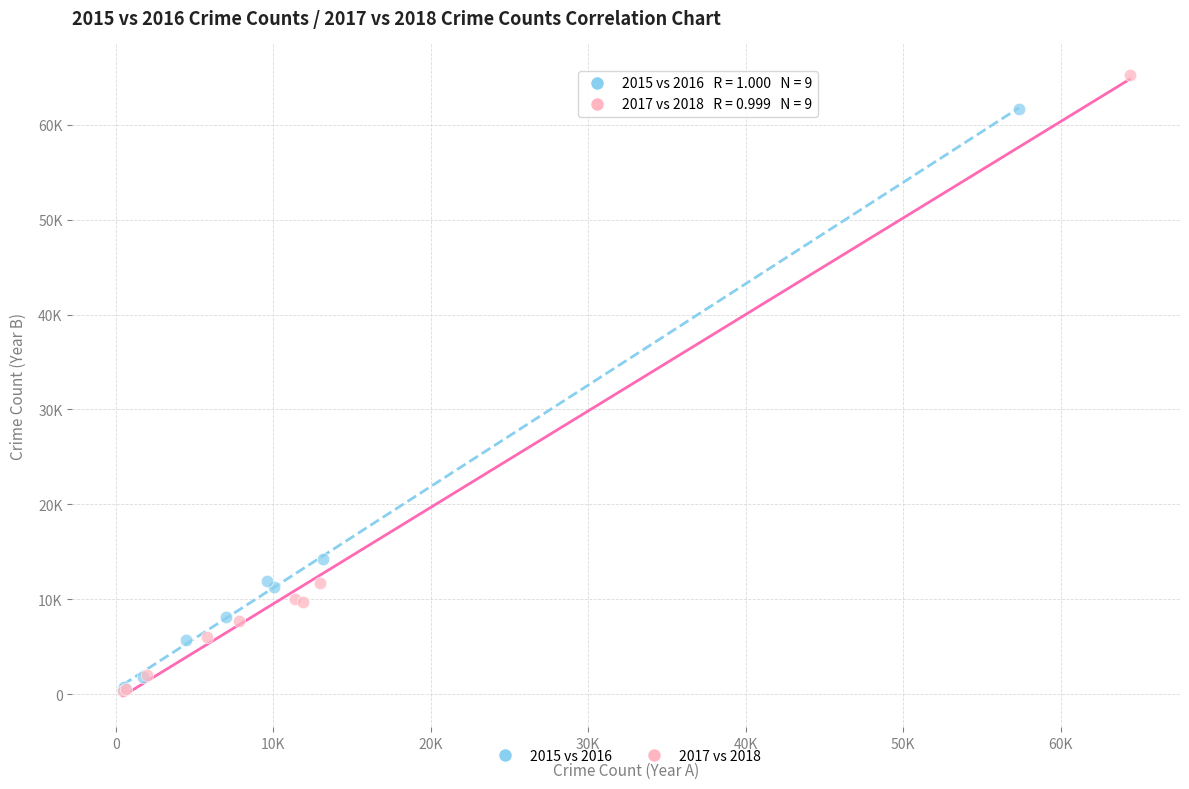

Which series reaches the maximum Y coordinate?

2017 vs 2018